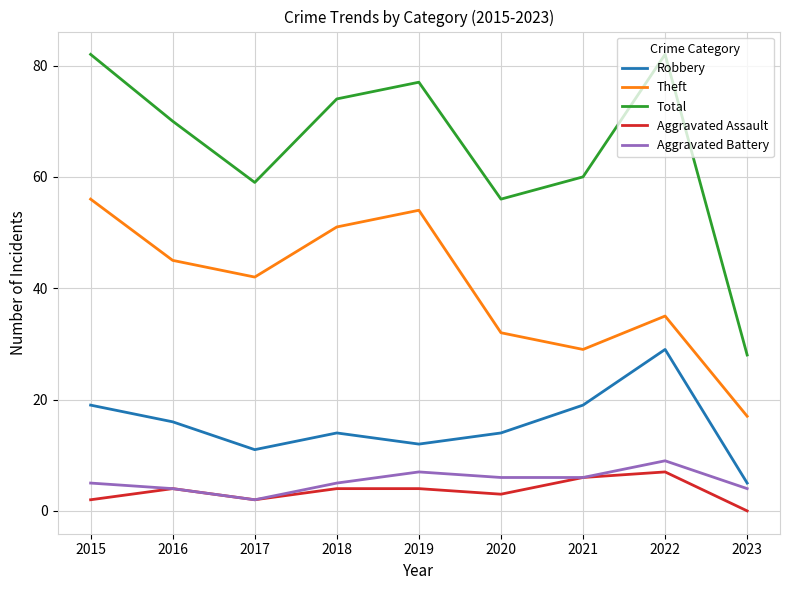

What is the sum of all Aggravated Battery values?

48